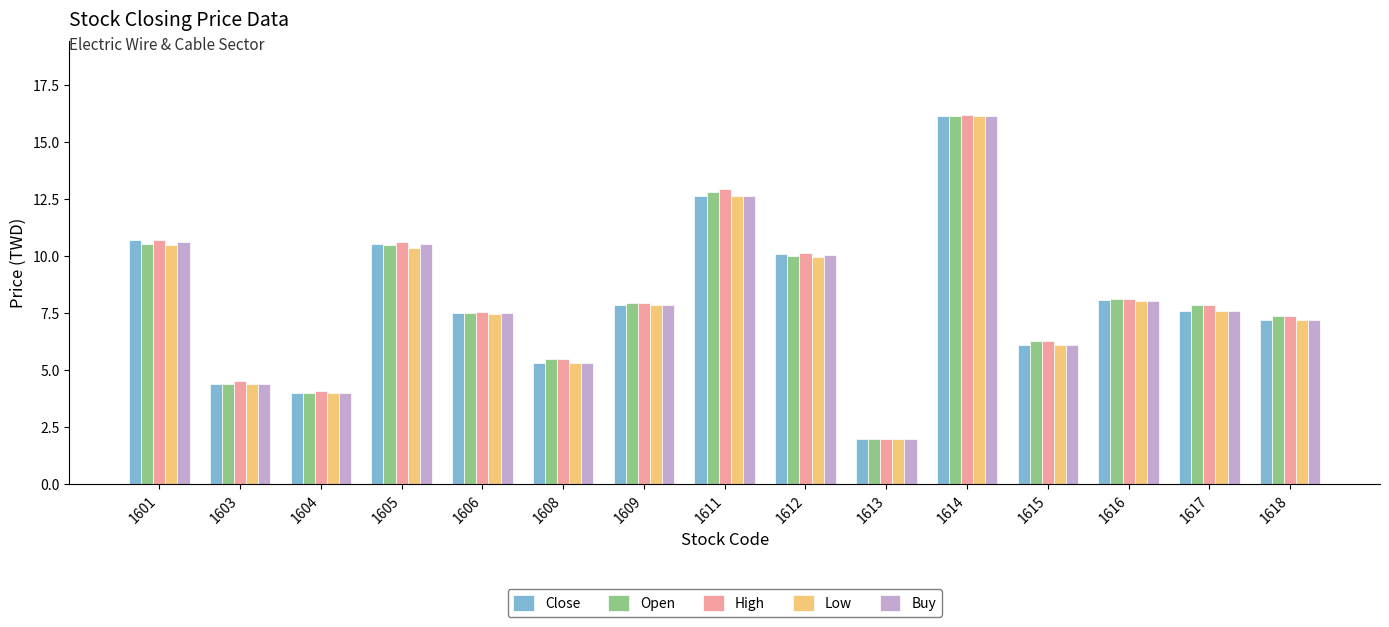

Which category has the lowest value across all series?

1613